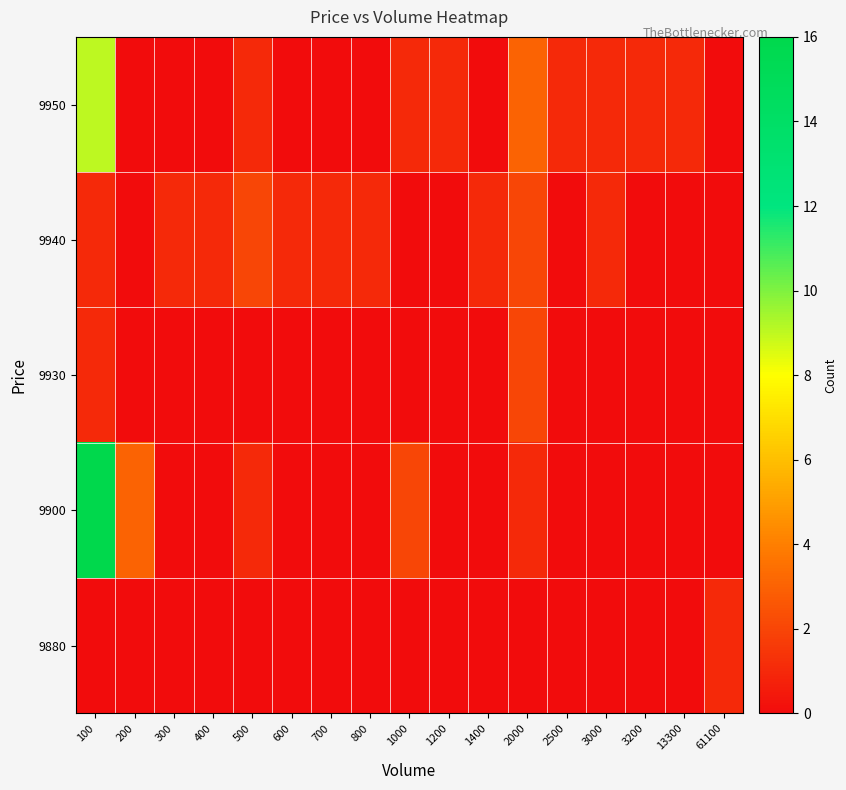

At how many categories does at least one series exceed 11?

1